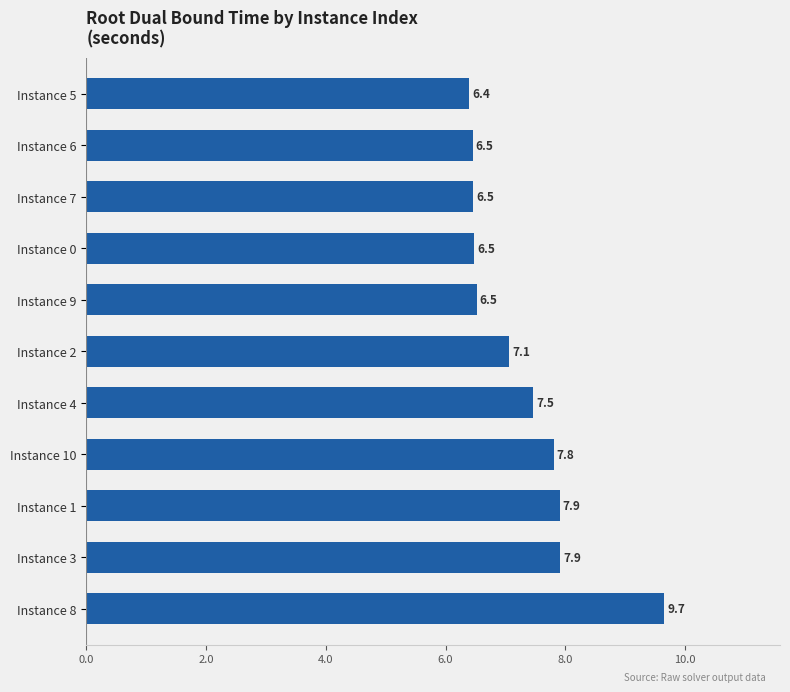

What is the ratio of the value at Instance 6 to the value at Instance 3?

0.8